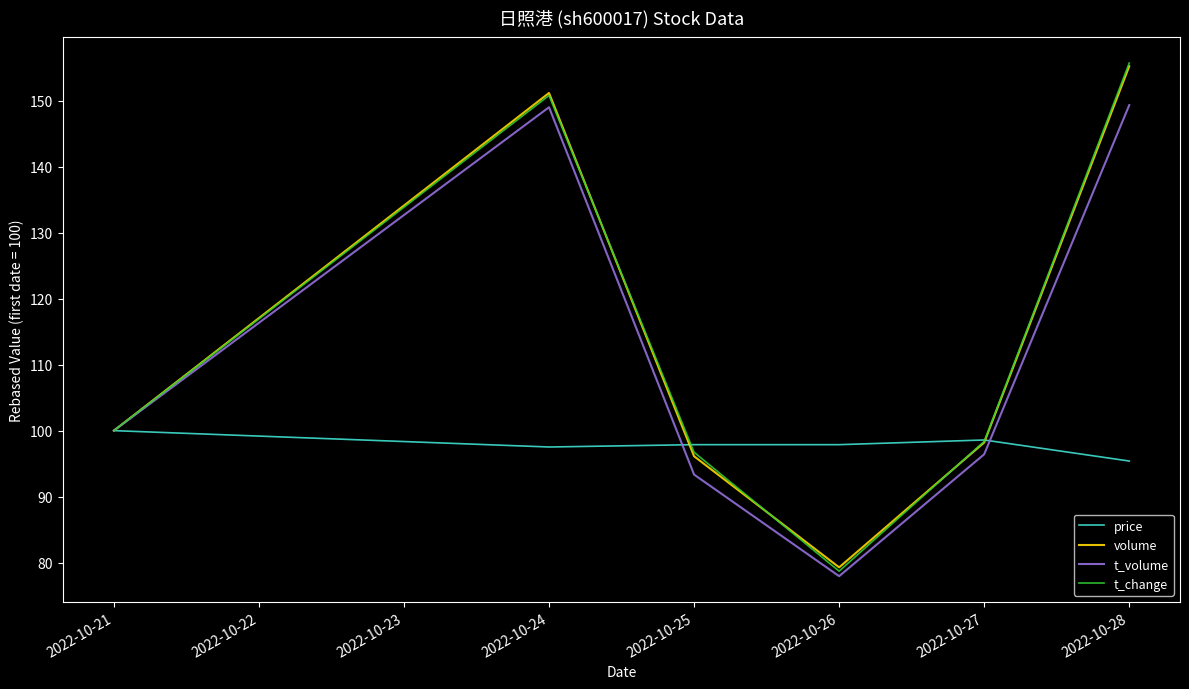

The volume series shows 155.3 at 2022-10-28. True or false?

True